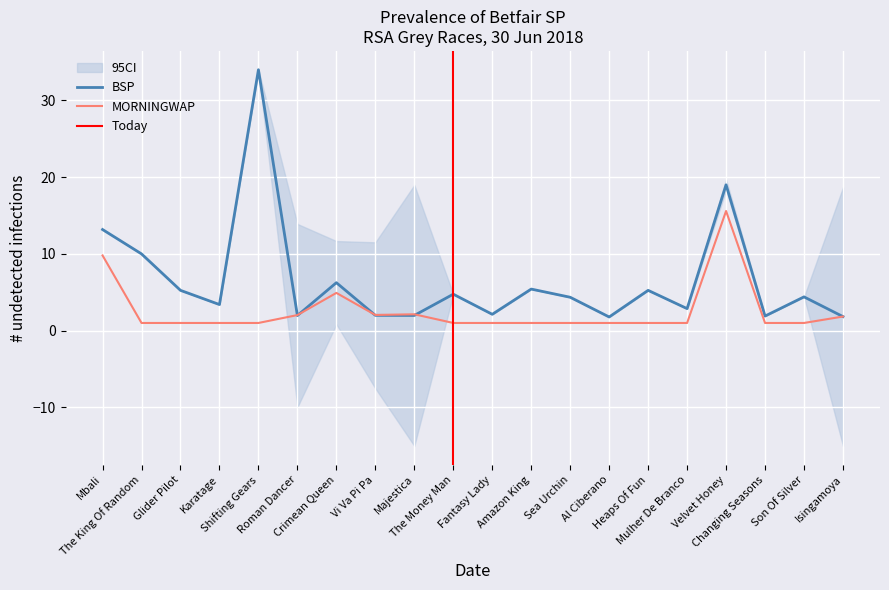

At which category is the sum across all series the highest?

Shifting Gears